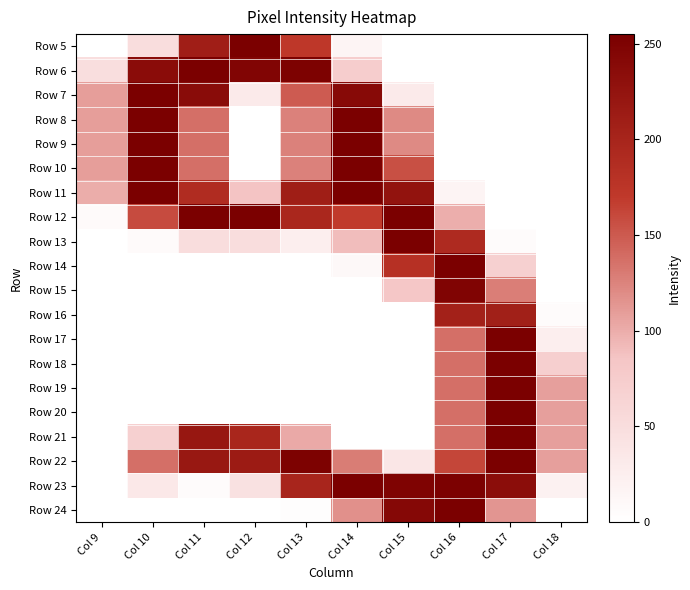

At how many categories does at least one series exceed 163?

8